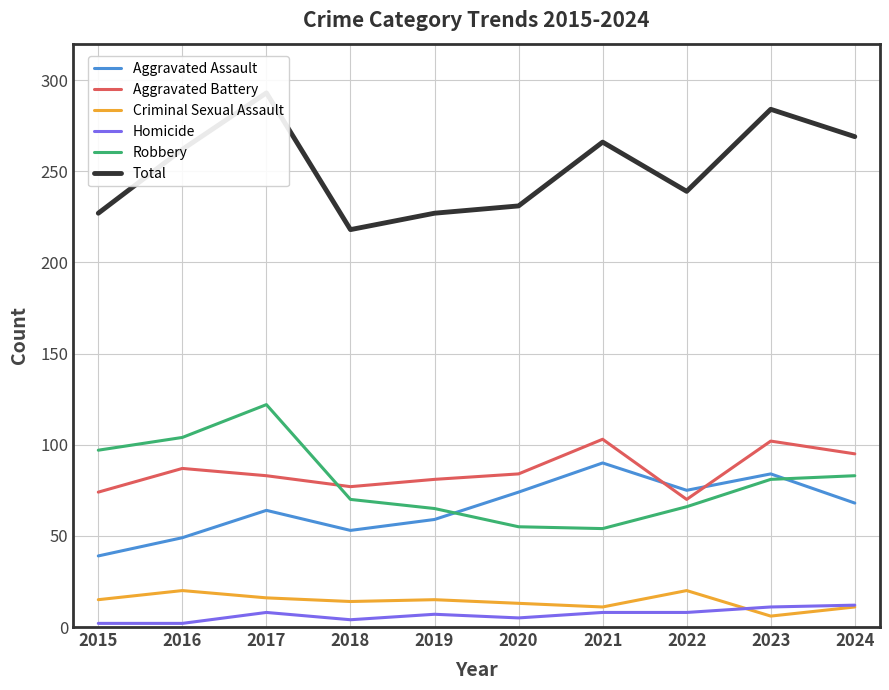

What is the difference between the Homicide values at 2021 and 2024?

4